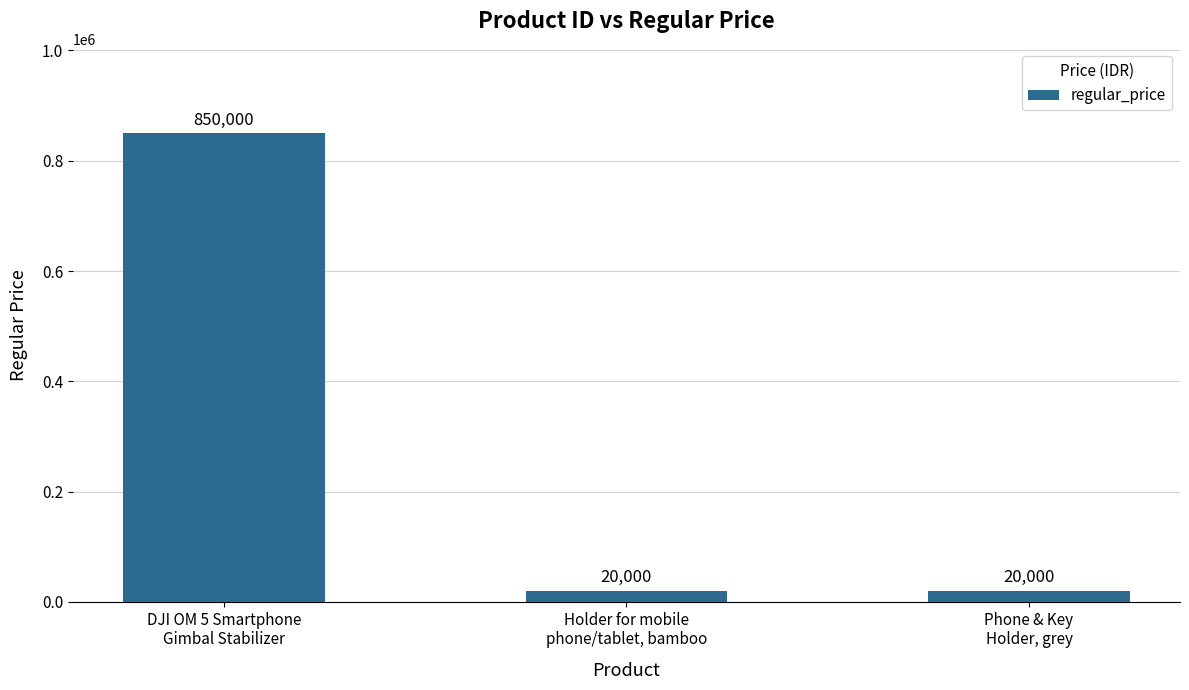

What is the label of the 1st bar from the right?

Phone & Key
Holder, grey